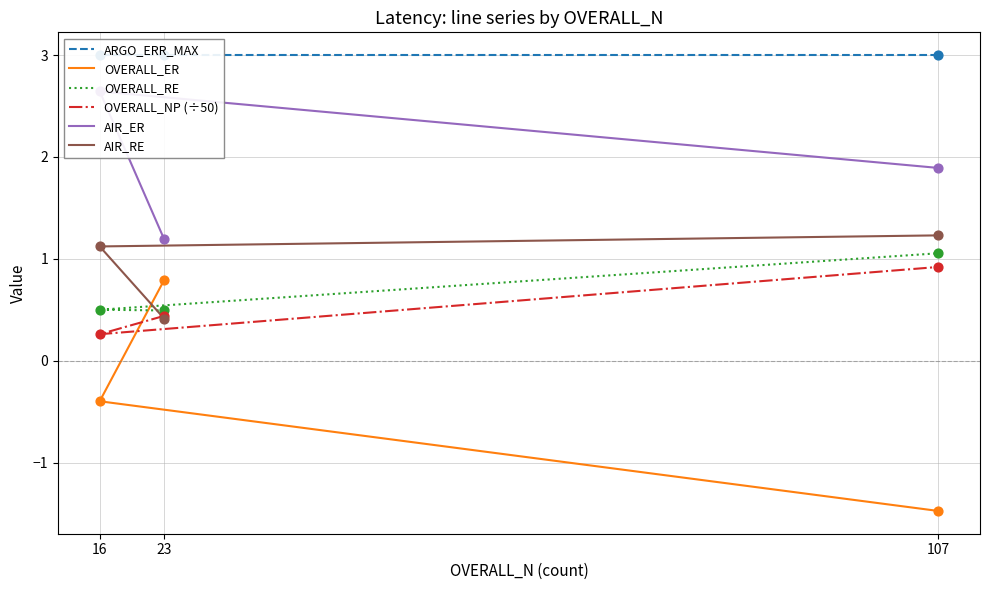

Is the value of OVERALL_RE at 23 greater than the value of OVERALL_ER at 16?

Yes